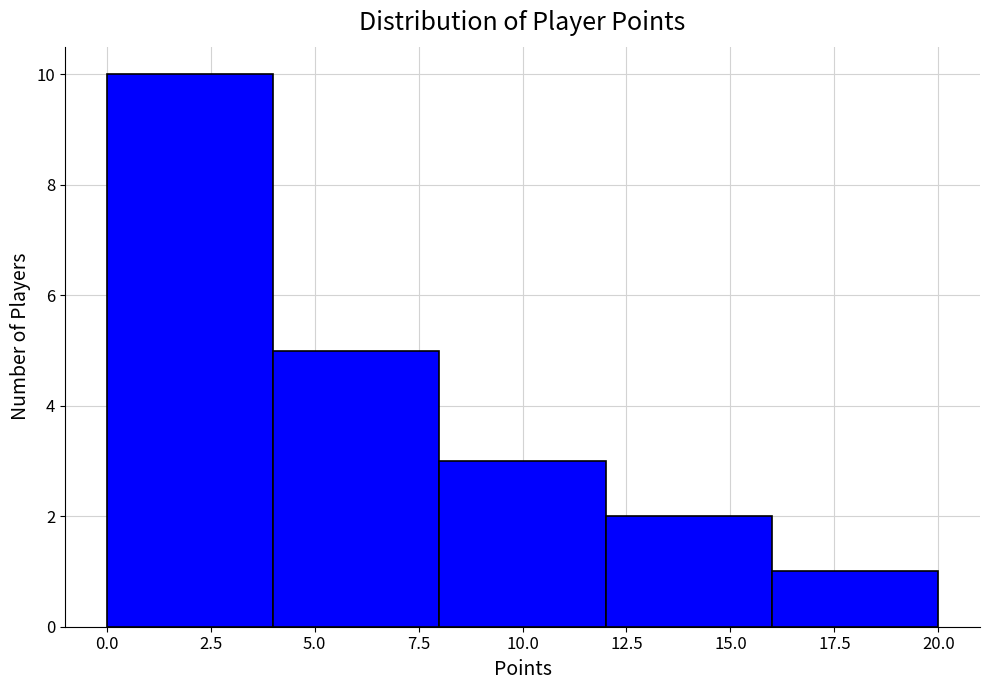

Reading left to right, list every bar in this chart as the range it spans on the x-axis followed by its height. The values are not printed on the chart, so give them approximately, as read against the axis.

0 to 4: 10
4 to 8: 5
8 to 12: 3
12 to 16: 2
16 to 20: 1